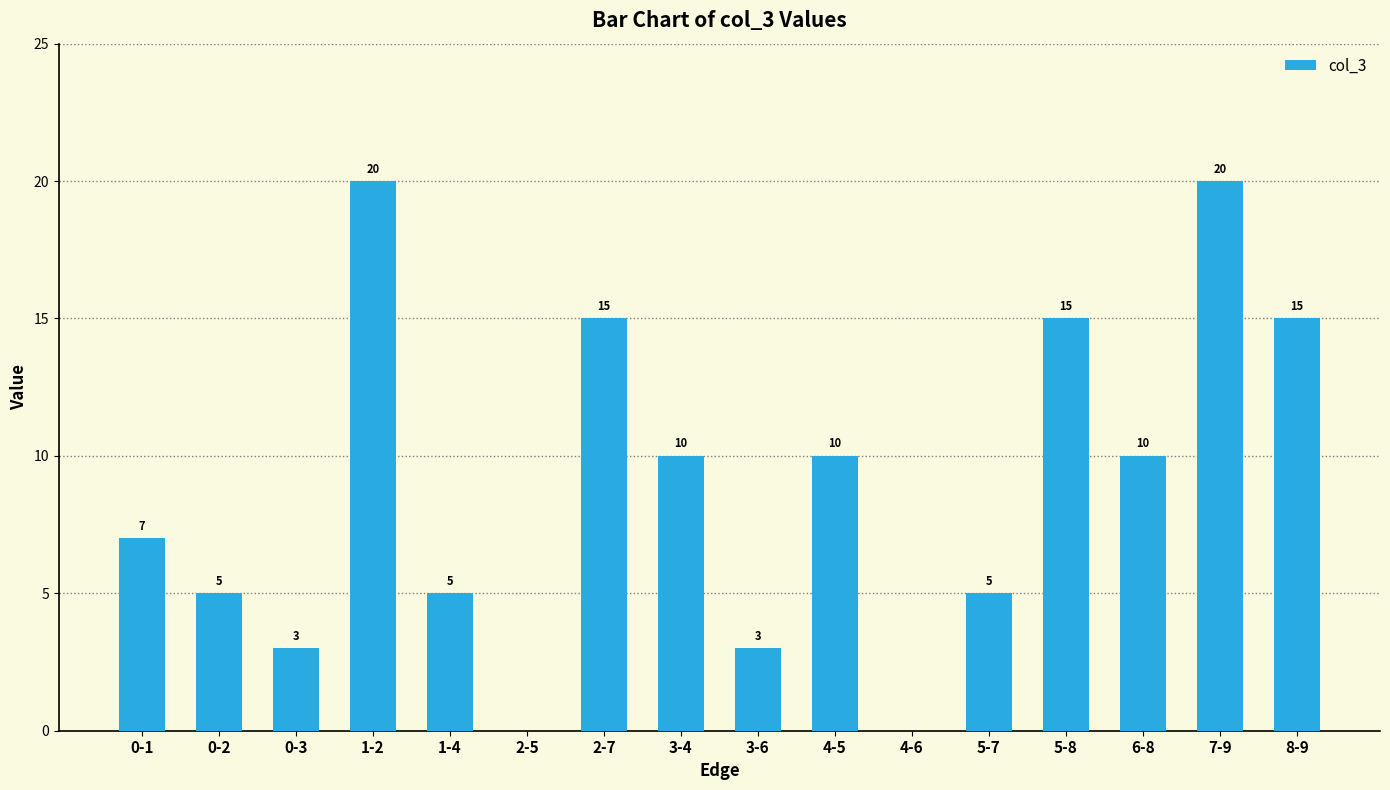

Is it true that the value at 1-4 is 5?

True